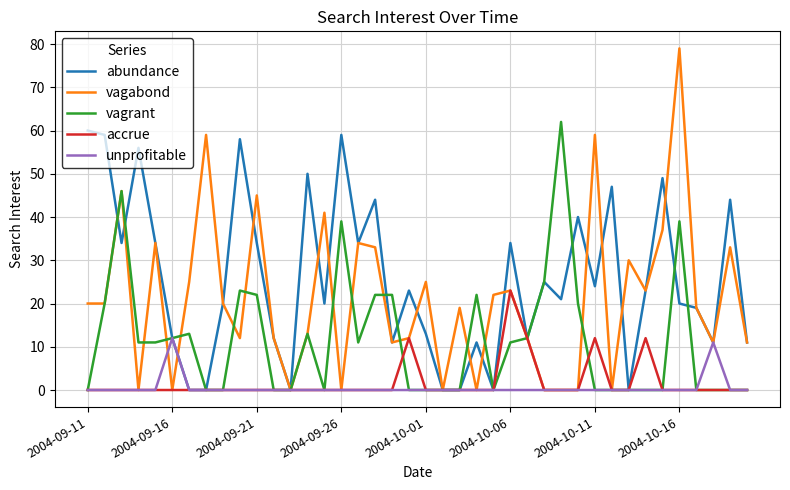

What is the highest value of the vagrant series?

62